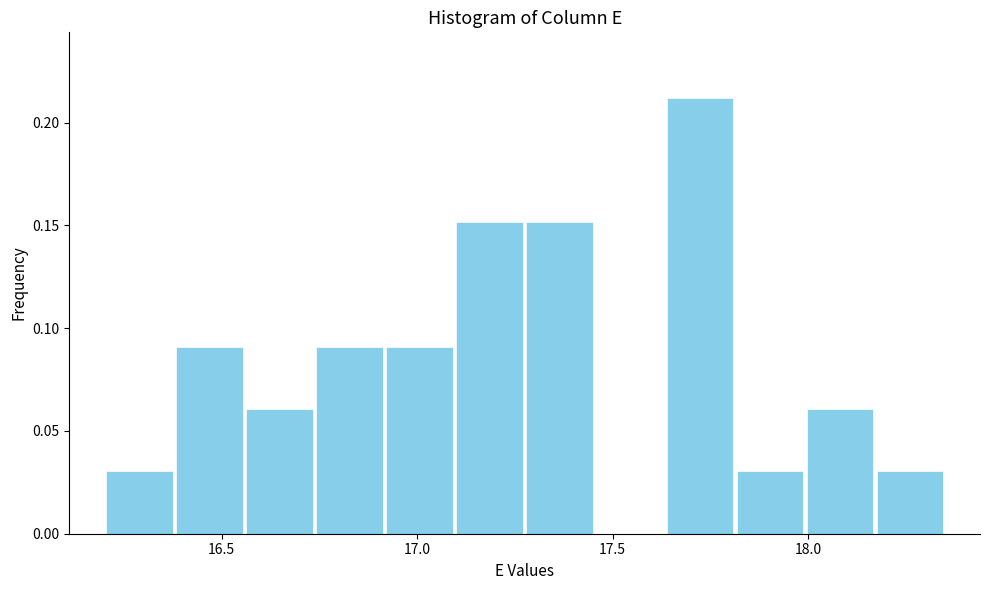

Read against the x-axis, roughly where is the centre of the tallest bar?

17.70